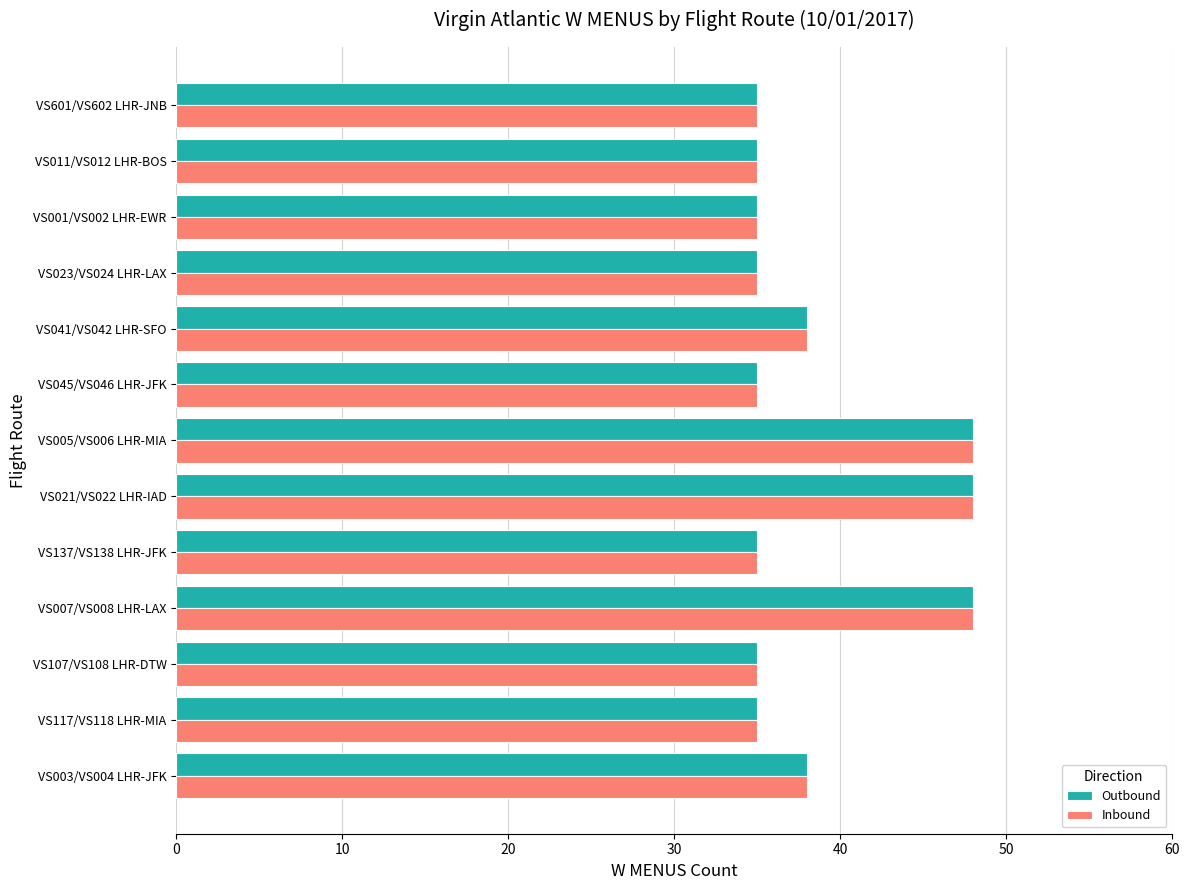

What is the lowest value of the Inbound series?

35